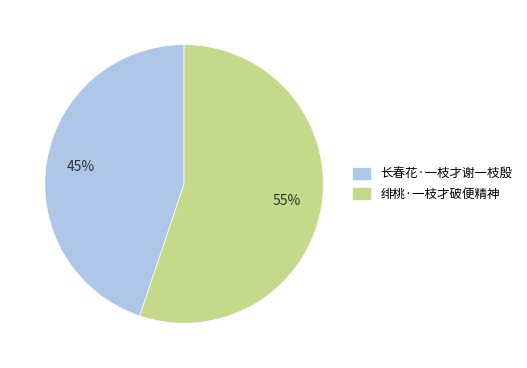

To the nearest percent, what is the difference between the 长春花·一枝才谢一枝殷 and 绯桃·一枝才破便精神 slice percentages?

10%